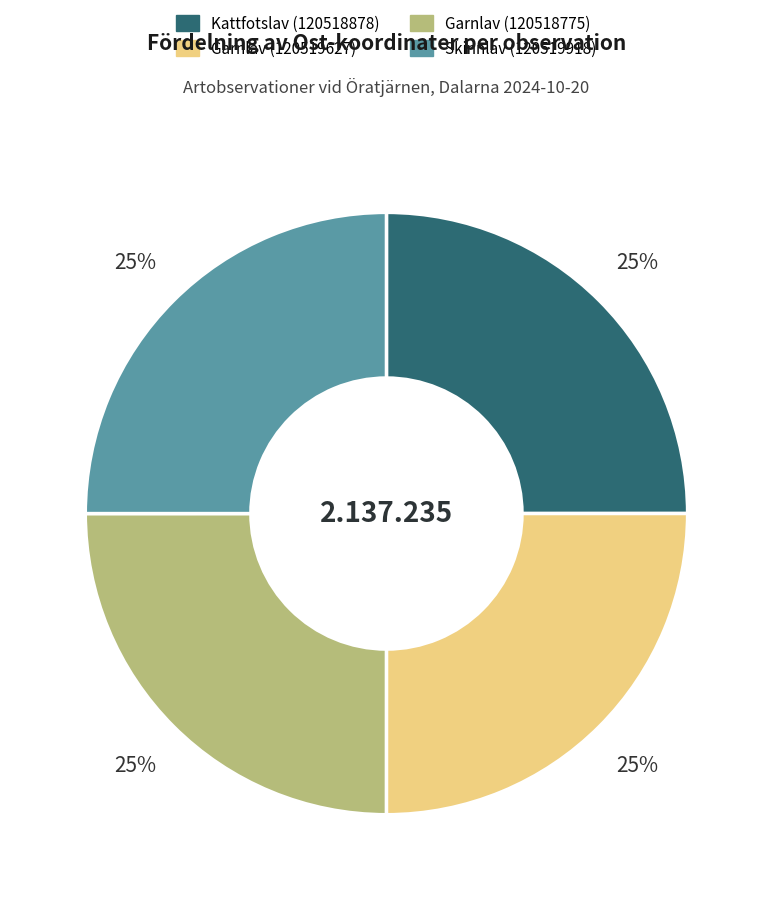

Does any single category account for the majority?

No